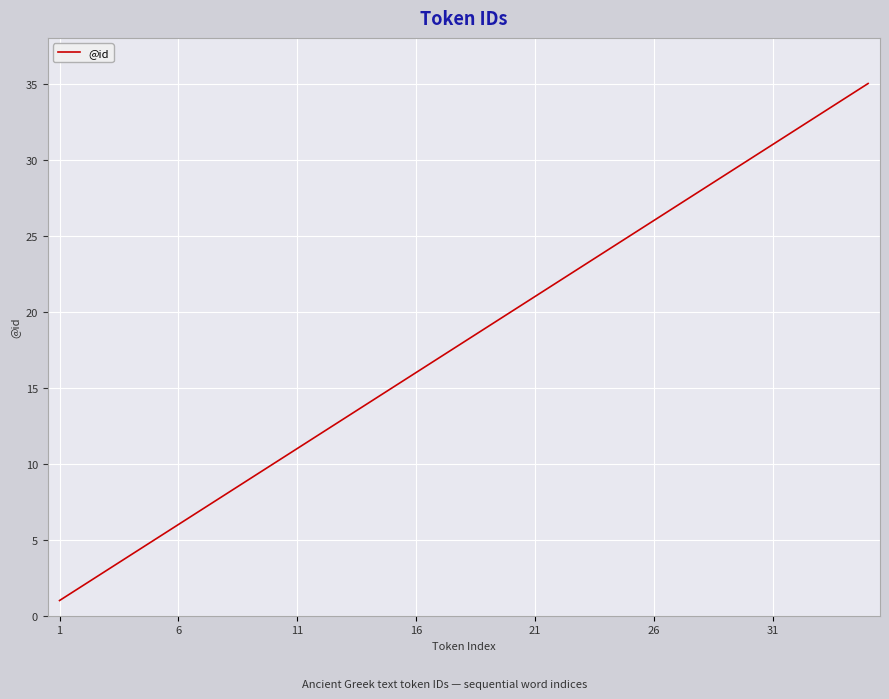

What is the difference between the maximum and minimum values?

34